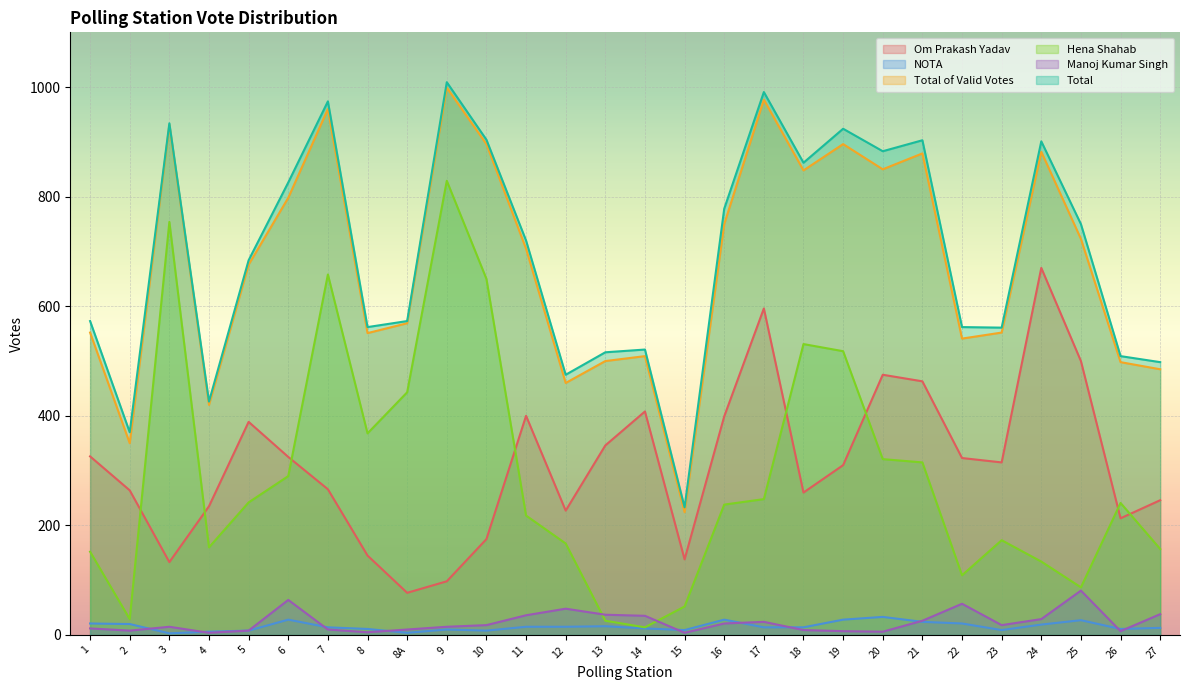

How many values in the Total of Valid Votes series exceed 705?

13